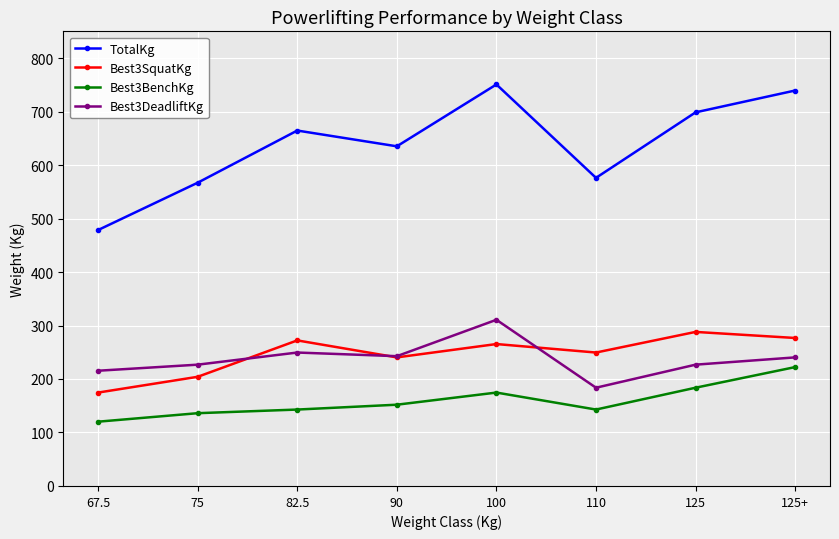

Where does the TotalKg series first go above 664?

82.5